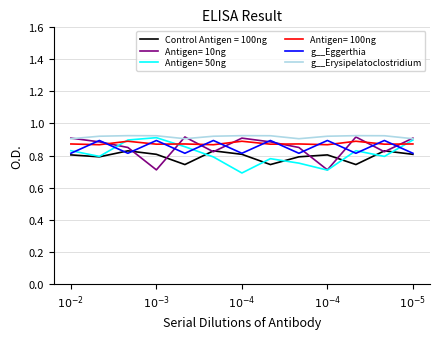

True or false: Antigen= 100ng and g__Erysipelatoclostridium cross at least once.

False